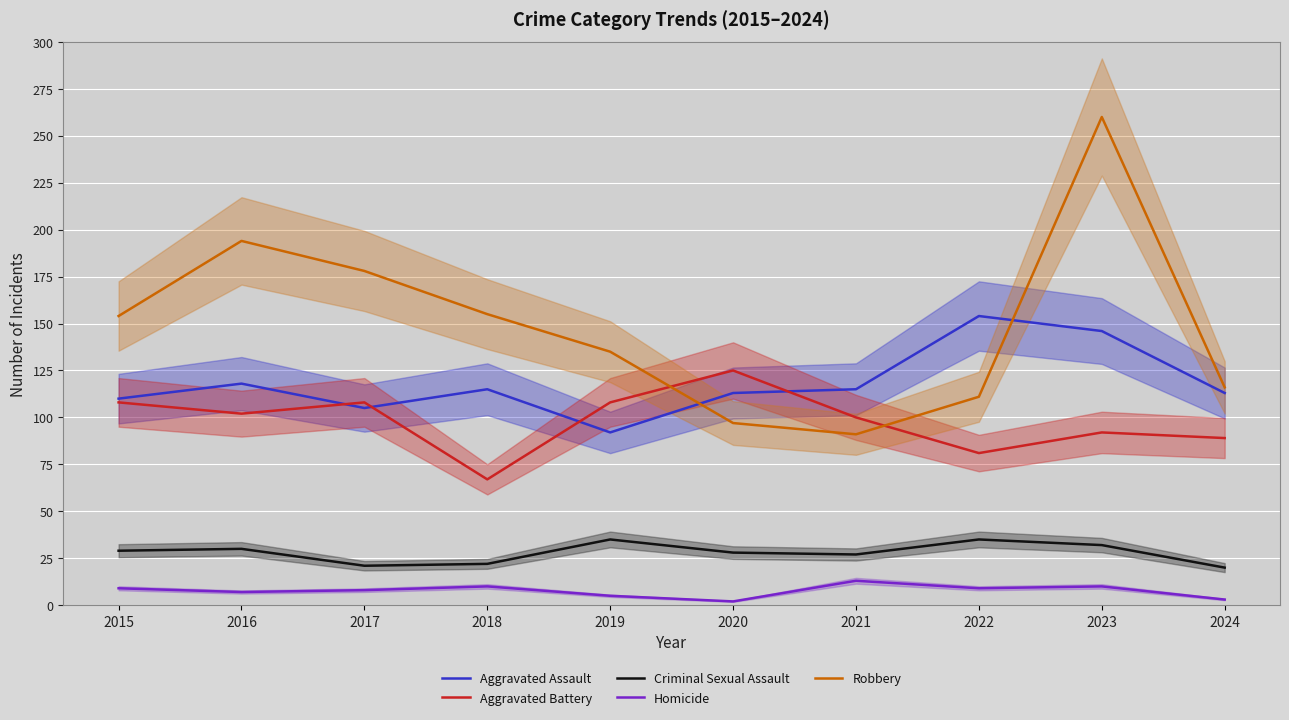

True or false: Robbery and Criminal Sexual Assault cross at least once.

False